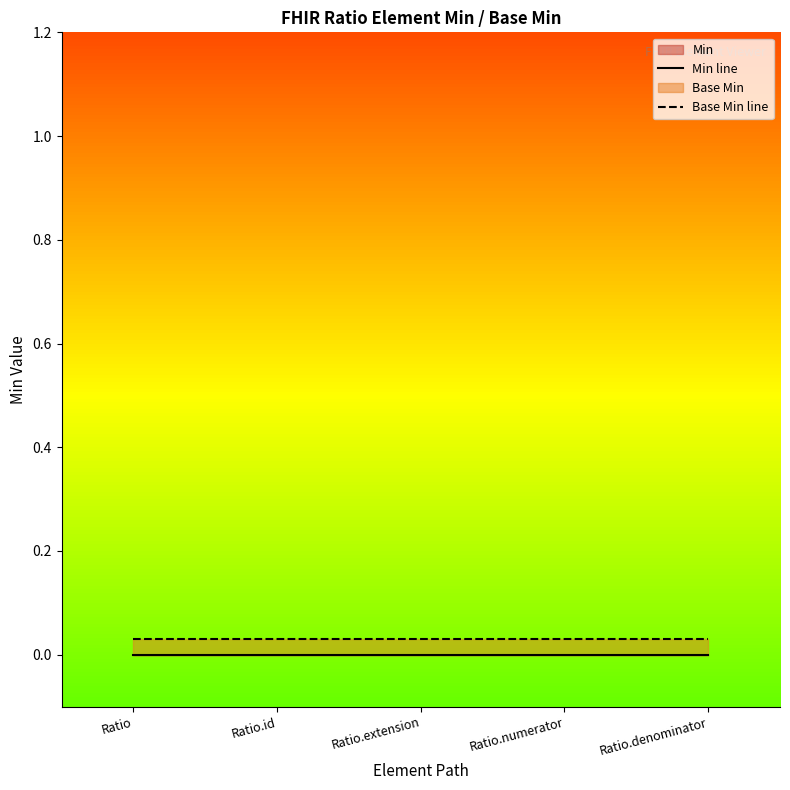

Is it true that Base Min line equals 0.0 at Ratio.id?

False